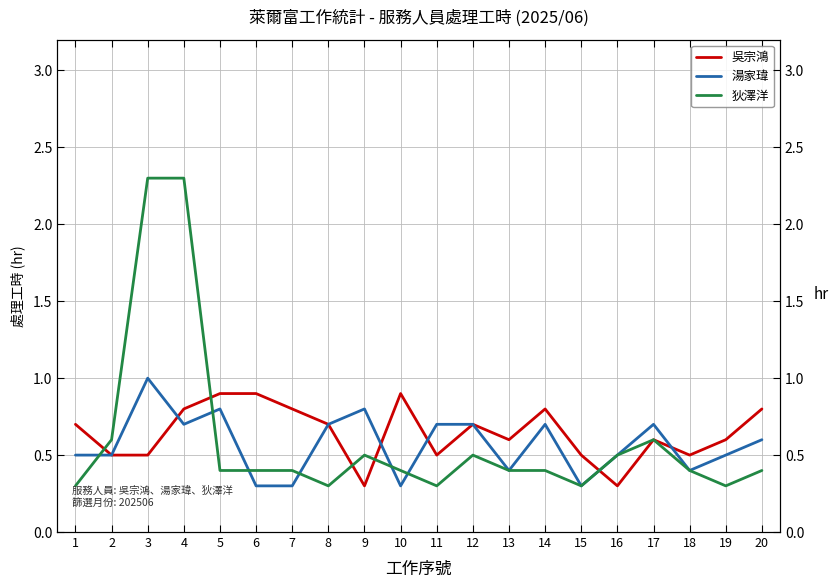

Reading left to right, what are all the values shown in this chart?

吳宗鴻: 0.7	0.5	0.5	0.8	0.9	0.9	0.8	0.7	0.3	0.9	0.5	0.7	0.6	0.8	0.5	0.3	0.6	0.5	0.6	0.8
湯家瑋: 0.5	0.5	1.0	0.7	0.8	0.3	0.3	0.7	0.8	0.3	0.7	0.7	0.4	0.7	0.3	0.5	0.7	0.4	0.5	0.6
狄澤洋: 0.3	0.6	2.3	2.3	0.4	0.4	0.4	0.3	0.5	0.4	0.3	0.5	0.4	0.4	0.3	0.5	0.6	0.4	0.3	0.4